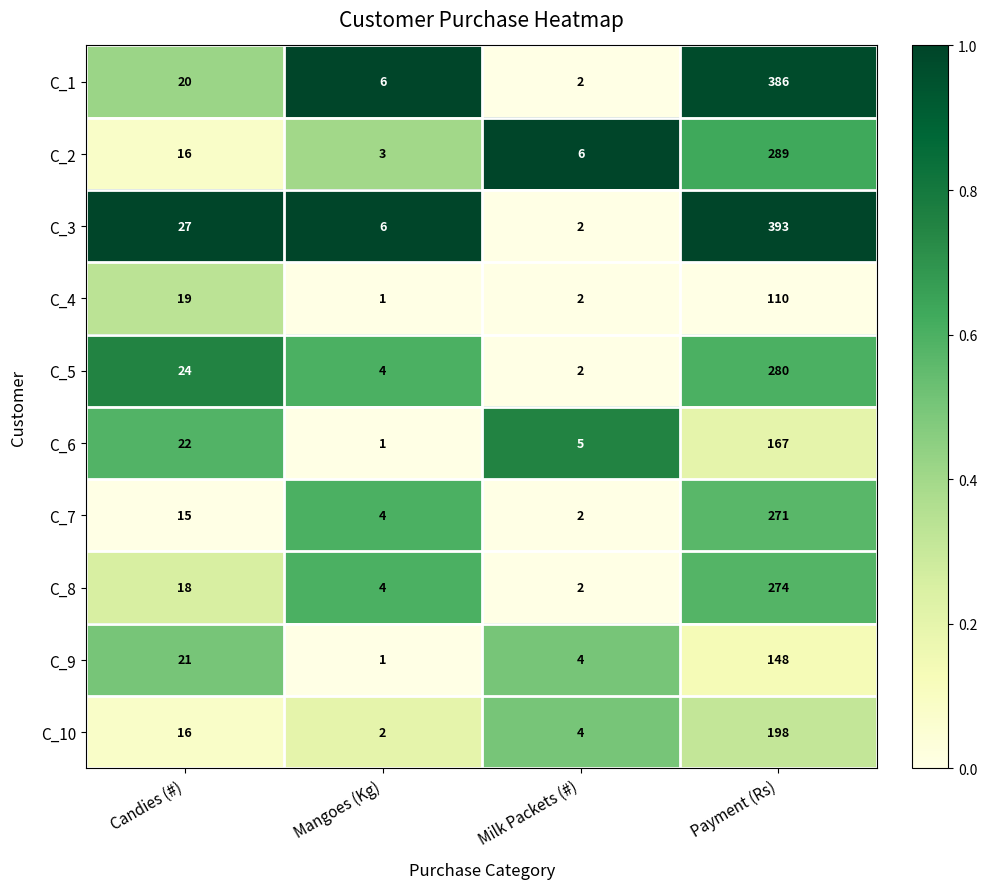

True or false: C_7 has a value of 6 at Mangoes (Kg).

False